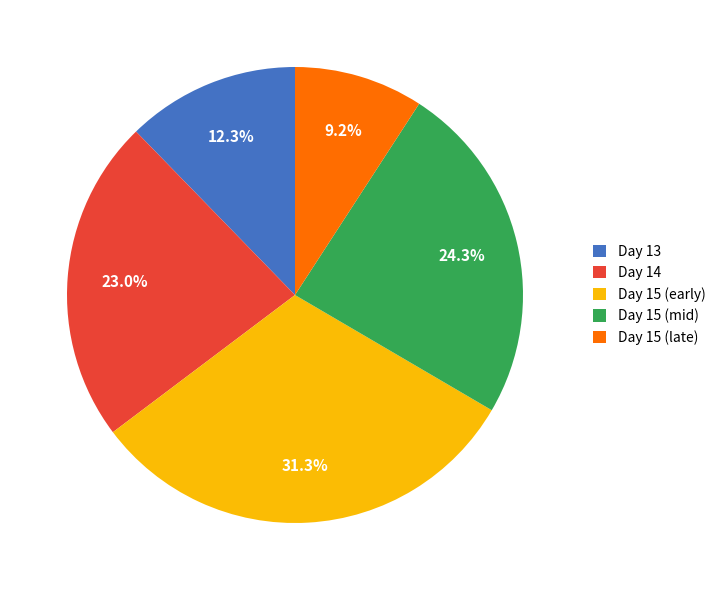

Which slice is the largest?

Day 15 (early)